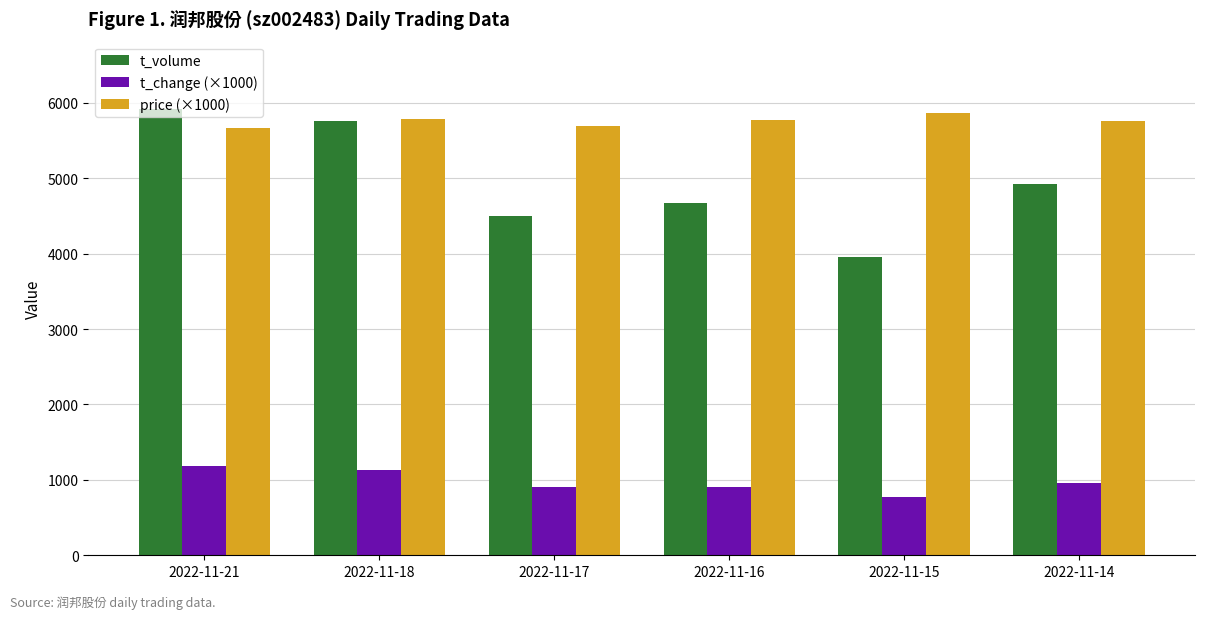

The value of t_volume at 2022-11-15 is 3960. True or false?

True